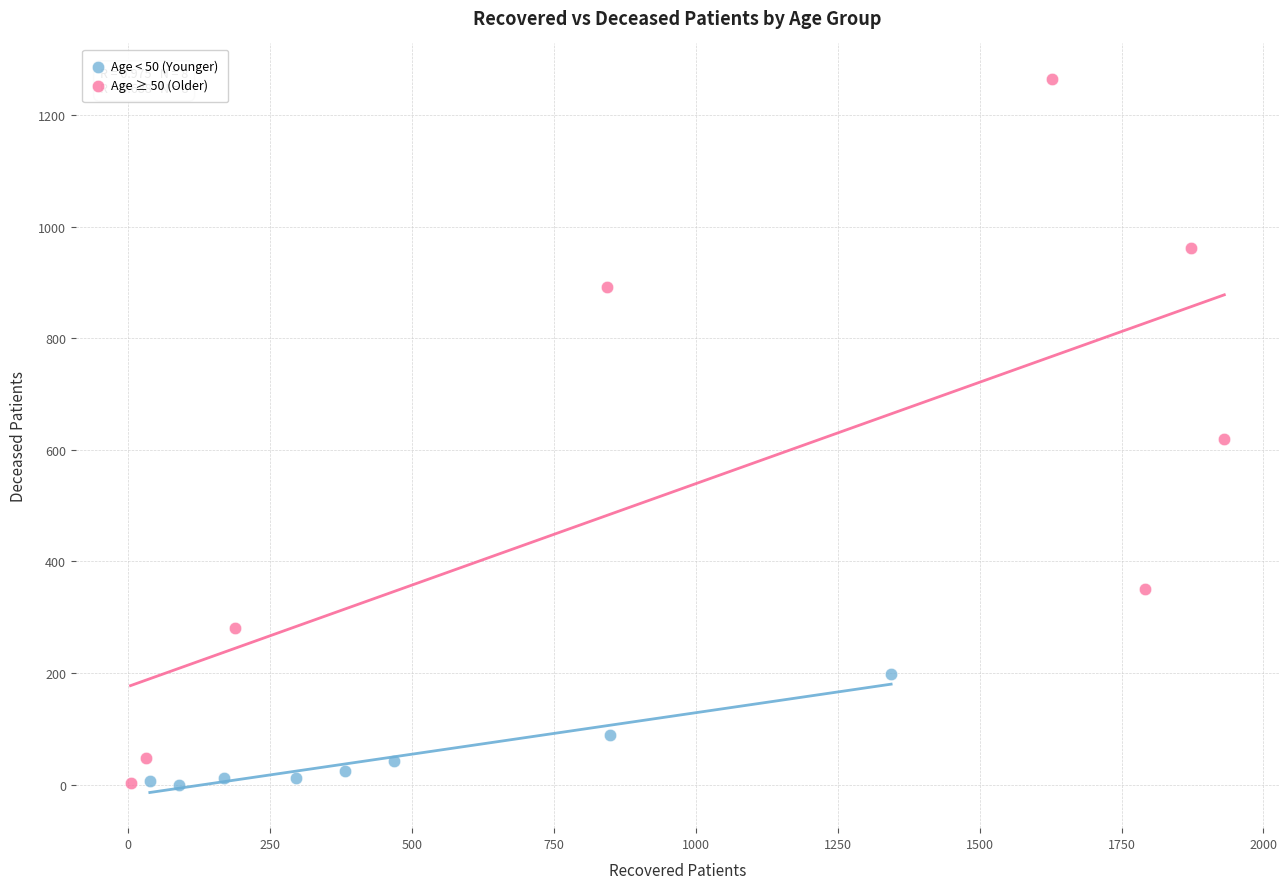

Which series contains the highest Y value?

Age ≥ 50 (Older)